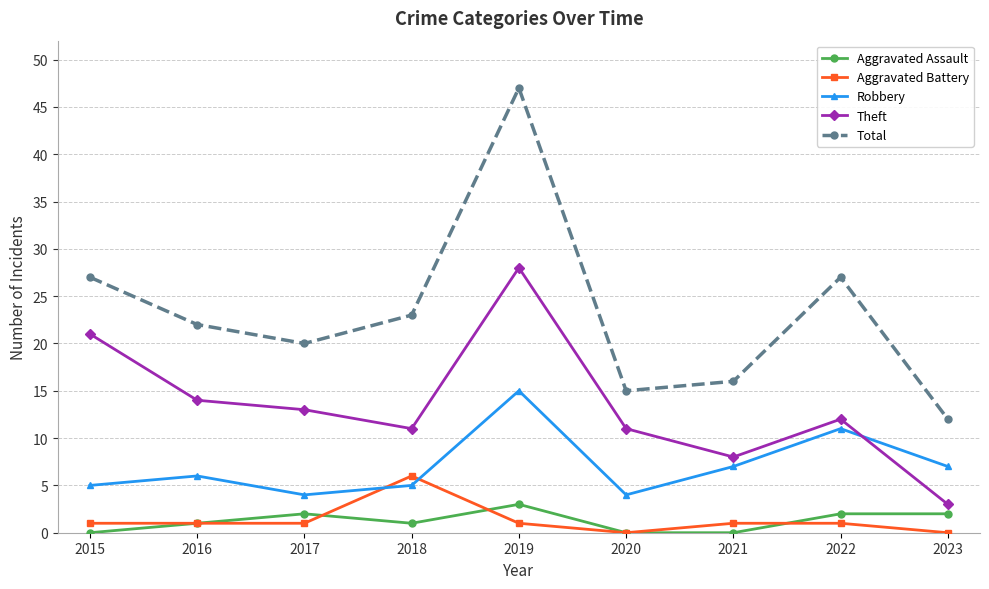

How many times do Aggravated Battery and Robbery cross each other?

2